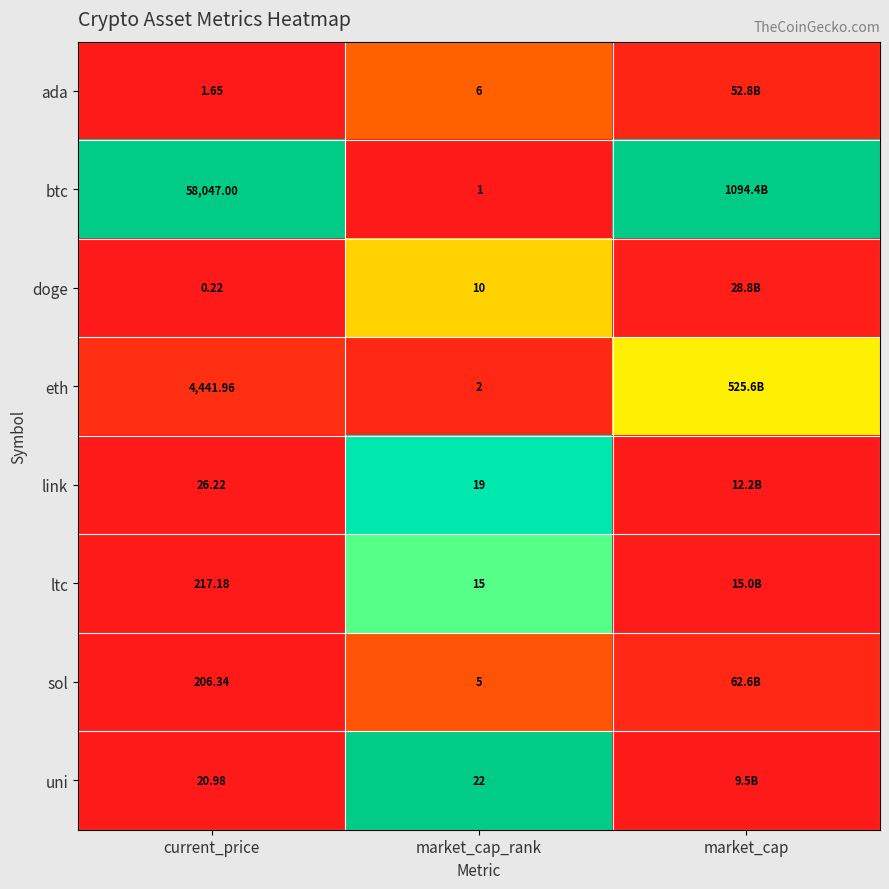

Between market_cap_rank and current_price, which is larger?

market_cap_rank